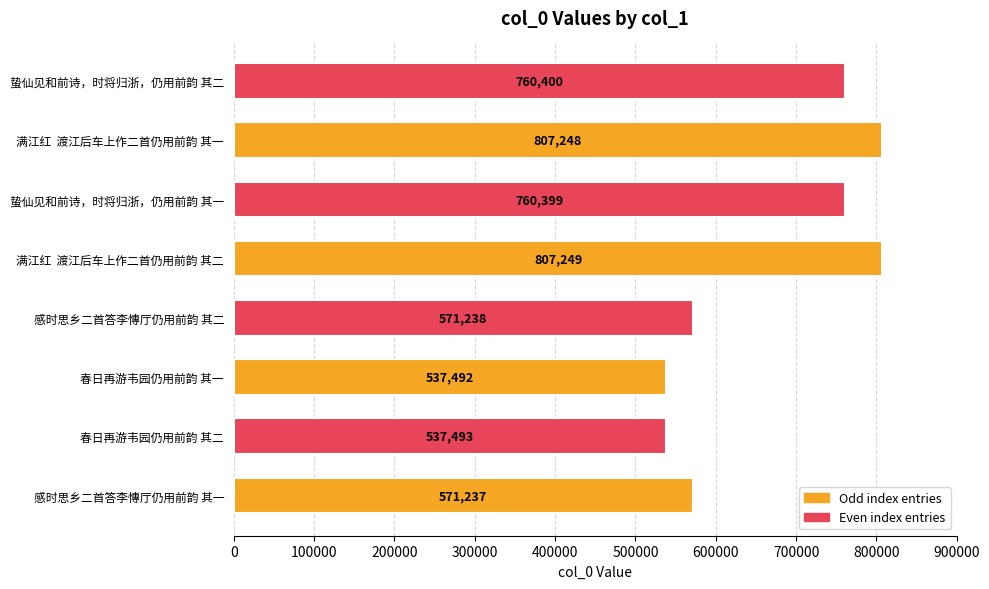

Between 蛰仙见和前诗，时将归浙，仍用前韵 其二 and 蛰仙见和前诗，时将归浙，仍用前韵 其一, which is larger?

蛰仙见和前诗，时将归浙，仍用前韵 其二